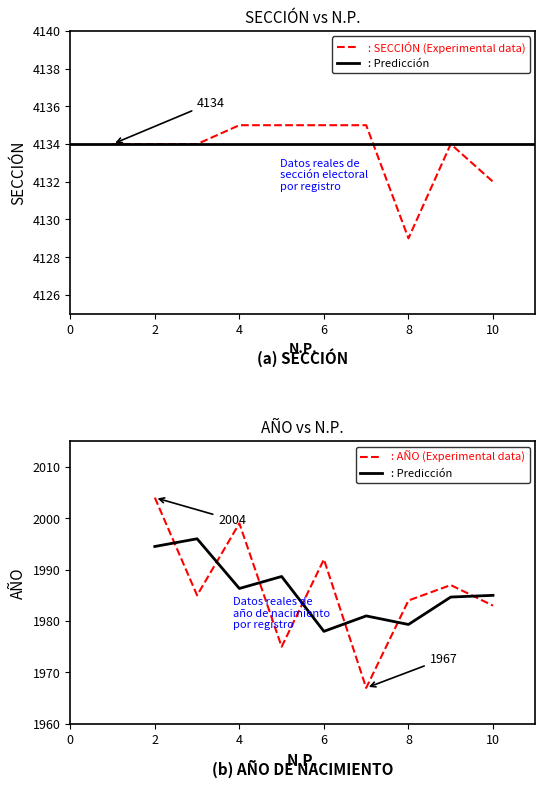

How many points are lower than both their immediate neighbors (excluding endpoints)?

1